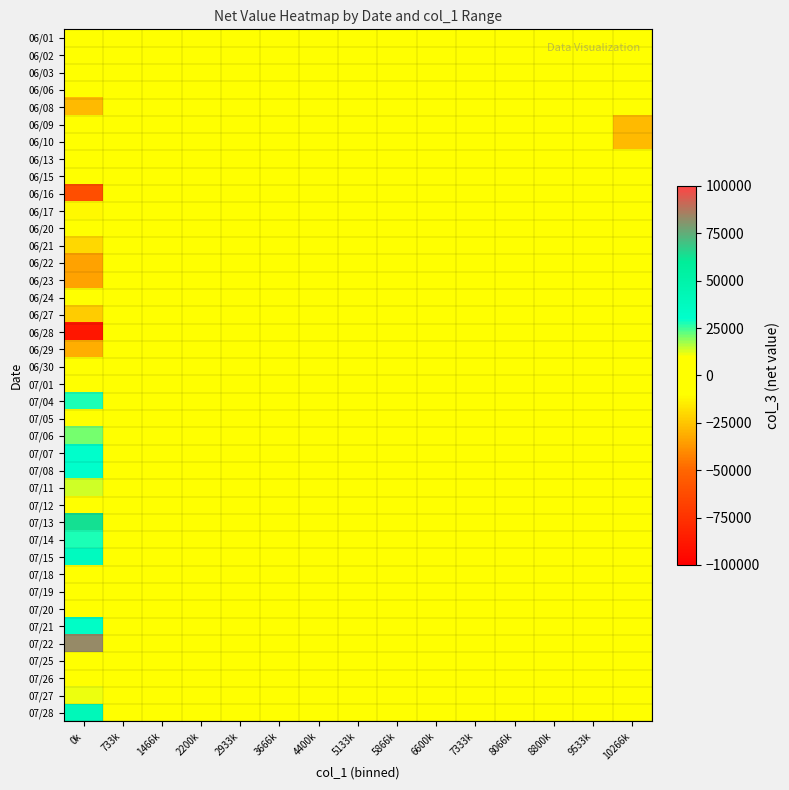

Reading left to right, list all the values displayed in this chart.

06/01: 0k=9000	733k=0	1466k=0	2200k=0	2933k=0	3666k=0	4400k=0	5133k=0	5866k=0	6600k=0	7333k=0	8066k=0	8800k=0	9533k=0	10266k=0
06/02: 0k=8000	733k=0	1466k=0	2200k=0	2933k=0	3666k=0	4400k=0	5133k=0	5866k=0	6600k=0	7333k=0	8066k=0	8800k=0	9533k=0	10266k=0
06/03: 0k=2000	733k=0	1466k=0	2200k=0	2933k=0	3666k=0	4400k=0	5133k=0	5866k=0	6600k=0	7333k=0	8066k=0	8800k=0	9533k=0	10266k=0
06/06: 0k=-1000	733k=0	1466k=0	2200k=0	2933k=0	3666k=0	4400k=0	5133k=0	5866k=0	6600k=0	7333k=0	8066k=0	8800k=0	9533k=0	10266k=0
06/08: 0k=-28000	733k=0	1466k=0	2200k=0	2933k=0	3666k=0	4400k=0	5133k=0	5866k=0	6600k=0	7333k=0	8066k=0	8800k=0	9533k=0	10266k=0
06/09: 0k=0	733k=0	1466k=0	2200k=0	2933k=0	3666k=0	4400k=0	5133k=0	5866k=0	6600k=0	7333k=0	8066k=0	8800k=0	9533k=0	10266k=-28000
06/10: 0k=0	733k=0	1466k=0	2200k=0	2933k=0	3666k=0	4400k=0	5133k=0	5866k=0	6600k=0	7333k=0	8066k=0	8800k=0	9533k=0	10266k=-28000
06/13: 0k=2000	733k=0	1466k=0	2200k=0	2933k=0	3666k=0	4400k=0	5133k=0	5866k=0	6600k=0	7333k=0	8066k=0	8800k=0	9533k=0	10266k=0
06/15: 0k=-2000	733k=0	1466k=0	2200k=0	2933k=0	3666k=0	4400k=0	5133k=0	5866k=0	6600k=0	7333k=0	8066k=0	8800k=0	9533k=0	10266k=0
06/16: 0k=-61000	733k=0	1466k=0	2200k=0	2933k=0	3666k=0	4400k=0	5133k=0	5866k=0	6600k=0	7333k=0	8066k=0	8800k=0	9533k=0	10266k=0
06/17: 0k=-11000	733k=0	1466k=0	2200k=0	2933k=0	3666k=0	4400k=0	5133k=0	5866k=0	6600k=0	7333k=0	8066k=0	8800k=0	9533k=0	10266k=0
06/20: 0k=-8000	733k=0	1466k=0	2200k=0	2933k=0	3666k=0	4400k=0	5133k=0	5866k=0	6600k=0	7333k=0	8066k=0	8800k=0	9533k=0	10266k=0
06/21: 0k=-20000	733k=0	1466k=0	2200k=0	2933k=0	3666k=0	4400k=0	5133k=0	5866k=0	6600k=0	7333k=0	8066k=0	8800k=0	9533k=0	10266k=0
06/22: 0k=-34000	733k=0	1466k=0	2200k=0	2933k=0	3666k=0	4400k=0	5133k=0	5866k=0	6600k=0	7333k=0	8066k=0	8800k=0	9533k=0	10266k=0
06/23: 0k=-34000	733k=0	1466k=0	2200k=0	2933k=0	3666k=0	4400k=0	5133k=0	5866k=0	6600k=0	7333k=0	8066k=0	8800k=0	9533k=0	10266k=0
06/24: 0k=2000	733k=0	1466k=0	2200k=0	2933k=0	3666k=0	4400k=0	5133k=0	5866k=0	6600k=0	7333k=0	8066k=0	8800k=0	9533k=0	10266k=0
06/27: 0k=-23000	733k=0	1466k=0	2200k=0	2933k=0	3666k=0	4400k=0	5133k=0	5866k=0	6600k=0	7333k=0	8066k=0	8800k=0	9533k=0	10266k=0
06/28: 0k=-89000	733k=0	1466k=0	2200k=0	2933k=0	3666k=0	4400k=0	5133k=0	5866k=0	6600k=0	7333k=0	8066k=0	8800k=0	9533k=0	10266k=0
06/29: 0k=-31000	733k=0	1466k=0	2200k=0	2933k=0	3666k=0	4400k=0	5133k=0	5866k=0	6600k=0	7333k=0	8066k=0	8800k=0	9533k=0	10266k=0
06/30: 0k=1000	733k=0	1466k=0	2200k=0	2933k=0	3666k=0	4400k=0	5133k=0	5866k=0	6600k=0	7333k=0	8066k=0	8800k=0	9533k=0	10266k=0
07/01: 0k=-4157	733k=0	1466k=0	2200k=0	2933k=0	3666k=0	4400k=0	5133k=0	5866k=0	6600k=0	7333k=0	8066k=0	8800k=0	9533k=0	10266k=0
07/04: 0k=28000	733k=0	1466k=0	2200k=0	2933k=0	3666k=0	4400k=0	5133k=0	5866k=0	6600k=0	7333k=0	8066k=0	8800k=0	9533k=0	10266k=0
07/05: 0k=7000	733k=0	1466k=0	2200k=0	2933k=0	3666k=0	4400k=0	5133k=0	5866k=0	6600k=0	7333k=0	8066k=0	8800k=0	9533k=0	10266k=0
07/06: 0k=21000	733k=0	1466k=0	2200k=0	2933k=0	3666k=0	4400k=0	5133k=0	5866k=0	6600k=0	7333k=0	8066k=0	8800k=0	9533k=0	10266k=0
07/07: 0k=30000	733k=0	1466k=0	2200k=0	2933k=0	3666k=0	4400k=0	5133k=0	5866k=0	6600k=0	7333k=0	8066k=0	8800k=0	9533k=0	10266k=0
07/08: 0k=30000	733k=0	1466k=0	2200k=0	2933k=0	3666k=0	4400k=0	5133k=0	5866k=0	6600k=0	7333k=0	8066k=0	8800k=0	9533k=0	10266k=0
07/11: 0k=14000	733k=0	1466k=0	2200k=0	2933k=0	3666k=0	4400k=0	5133k=0	5866k=0	6600k=0	7333k=0	8066k=0	8800k=0	9533k=0	10266k=0
07/12: 0k=3000	733k=0	1466k=0	2200k=0	2933k=0	3666k=0	4400k=0	5133k=0	5866k=0	6600k=0	7333k=0	8066k=0	8800k=0	9533k=0	10266k=0
07/13: 0k=63000	733k=0	1466k=0	2200k=0	2933k=0	3666k=0	4400k=0	5133k=0	5866k=0	6600k=0	7333k=0	8066k=0	8800k=0	9533k=0	10266k=0
07/14: 0k=28000	733k=0	1466k=0	2200k=0	2933k=0	3666k=0	4400k=0	5133k=0	5866k=0	6600k=0	7333k=0	8066k=0	8800k=0	9533k=0	10266k=0
07/15: 0k=37000	733k=0	1466k=0	2200k=0	2933k=0	3666k=0	4400k=0	5133k=0	5866k=0	6600k=0	7333k=0	8066k=0	8800k=0	9533k=0	10266k=0
07/18: 0k=-3000	733k=0	1466k=0	2200k=0	2933k=0	3666k=0	4400k=0	5133k=0	5866k=0	6600k=0	7333k=0	8066k=0	8800k=0	9533k=0	10266k=0
07/19: 0k=0	733k=0	1466k=0	2200k=0	2933k=0	3666k=0	4400k=0	5133k=0	5866k=0	6600k=0	7333k=0	8066k=0	8800k=0	9533k=0	10266k=0
07/20: 0k=6000	733k=0	1466k=0	2200k=0	2933k=0	3666k=0	4400k=0	5133k=0	5866k=0	6600k=0	7333k=0	8066k=0	8800k=0	9533k=0	10266k=0
07/21: 0k=33000	733k=0	1466k=0	2200k=0	2933k=0	3666k=0	4400k=0	5133k=0	5866k=0	6600k=0	7333k=0	8066k=0	8800k=0	9533k=0	10266k=0
07/22: 0k=83000	733k=0	1466k=0	2200k=0	2933k=0	3666k=0	4400k=0	5133k=0	5866k=0	6600k=0	7333k=0	8066k=0	8800k=0	9533k=0	10266k=0
07/25: 0k=-10000	733k=0	1466k=0	2200k=0	2933k=0	3666k=0	4400k=0	5133k=0	5866k=0	6600k=0	7333k=0	8066k=0	8800k=0	9533k=0	10266k=0
07/26: 0k=3000	733k=0	1466k=0	2200k=0	2933k=0	3666k=0	4400k=0	5133k=0	5866k=0	6600k=0	7333k=0	8066k=0	8800k=0	9533k=0	10266k=0
07/27: 0k=11000	733k=0	1466k=0	2200k=0	2933k=0	3666k=0	4400k=0	5133k=0	5866k=0	6600k=0	7333k=0	8066k=0	8800k=0	9533k=0	10266k=0
07/28: 0k=41000	733k=0	1466k=0	2200k=0	2933k=0	3666k=0	4400k=0	5133k=0	5866k=0	6600k=0	7333k=0	8066k=0	8800k=0	9533k=0	10266k=0